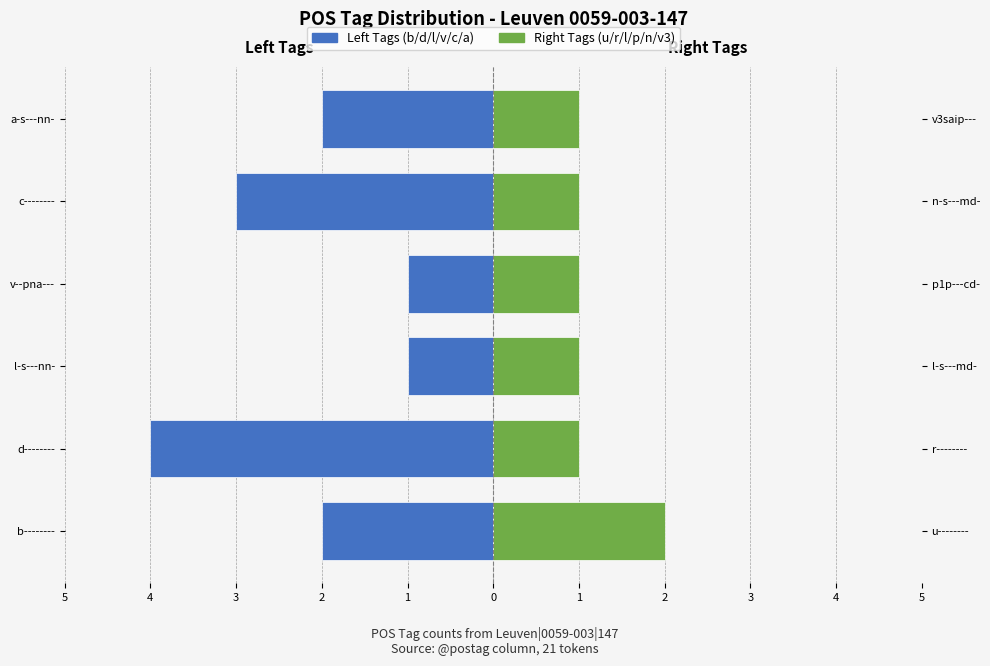

What is the difference between the maximum and minimum values in the Right Group (u/r/l/p/n/v3) series?

1